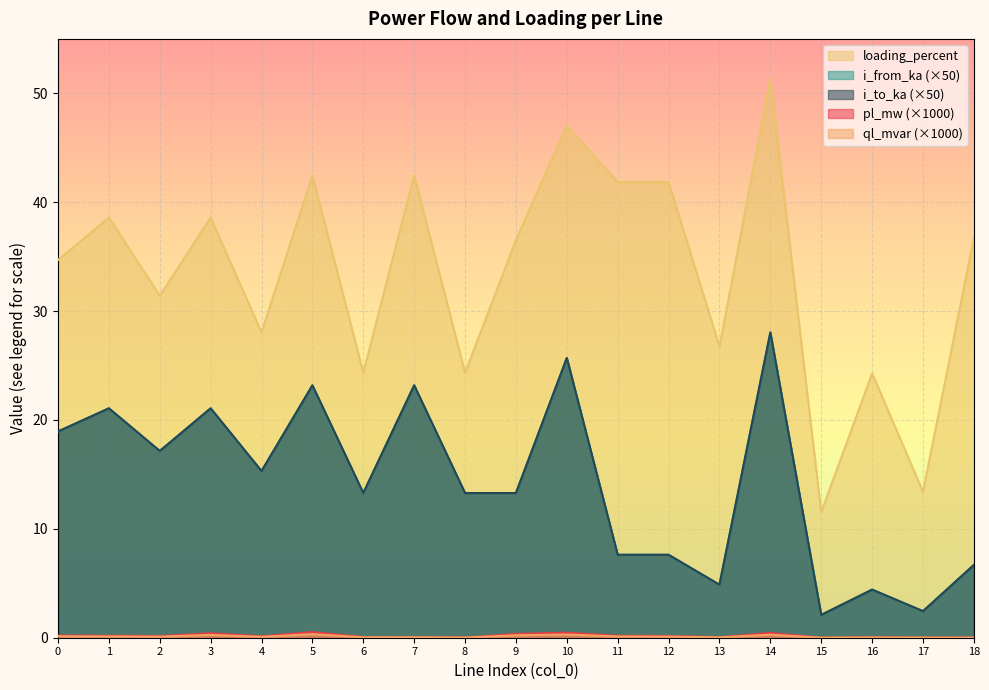

What is the difference between the maximum and minimum values in the ql_mvar series?

0.3